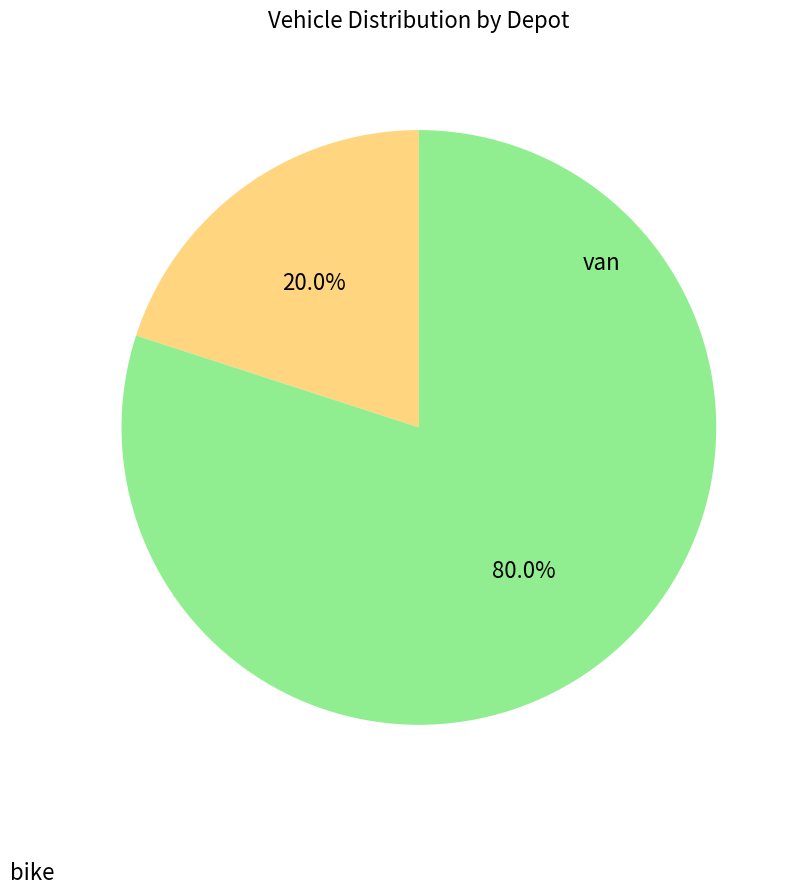

Does any single category account for the majority?

Yes